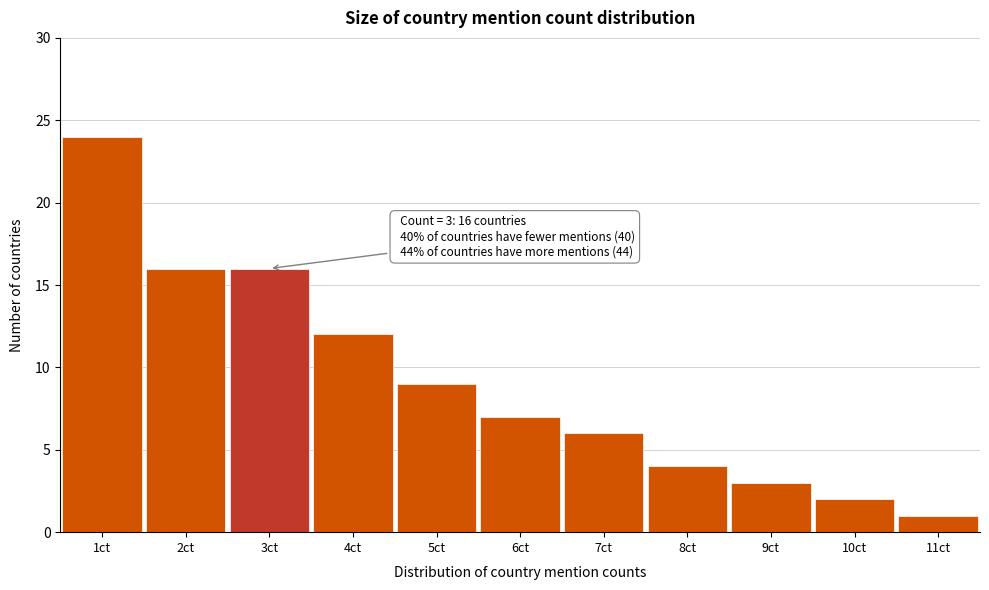

Which range on the x-axis has the tallest bar?

0.5 to 1.5